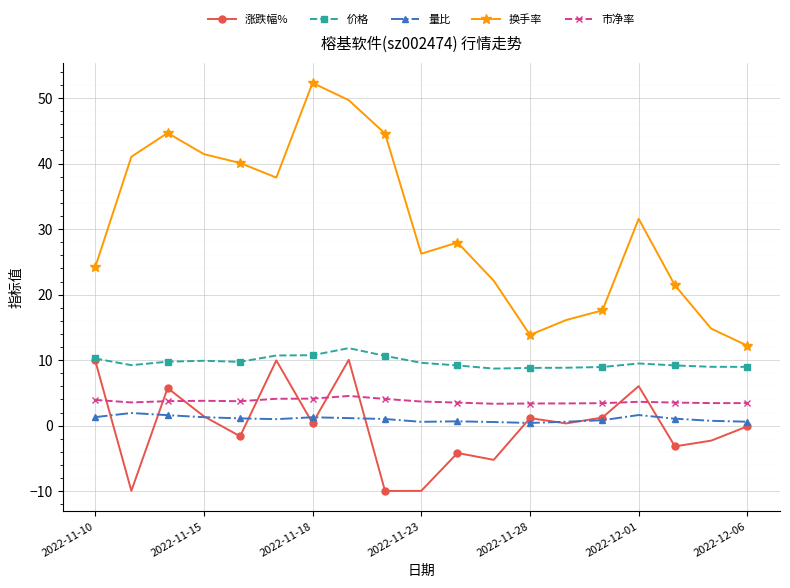

True or false: 市净率 has more than 1 points higher than both neighbors.

True